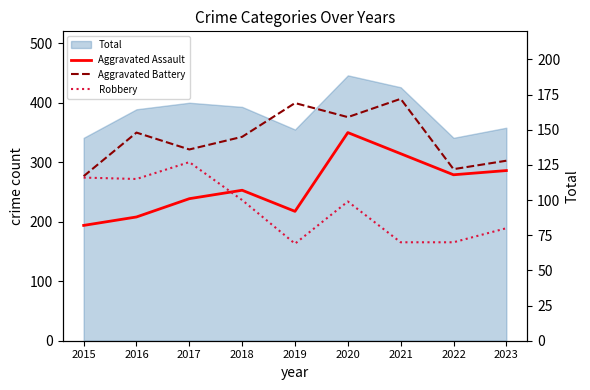

Read the Aggravated Assault value at 2017, to the nearest 5.

100